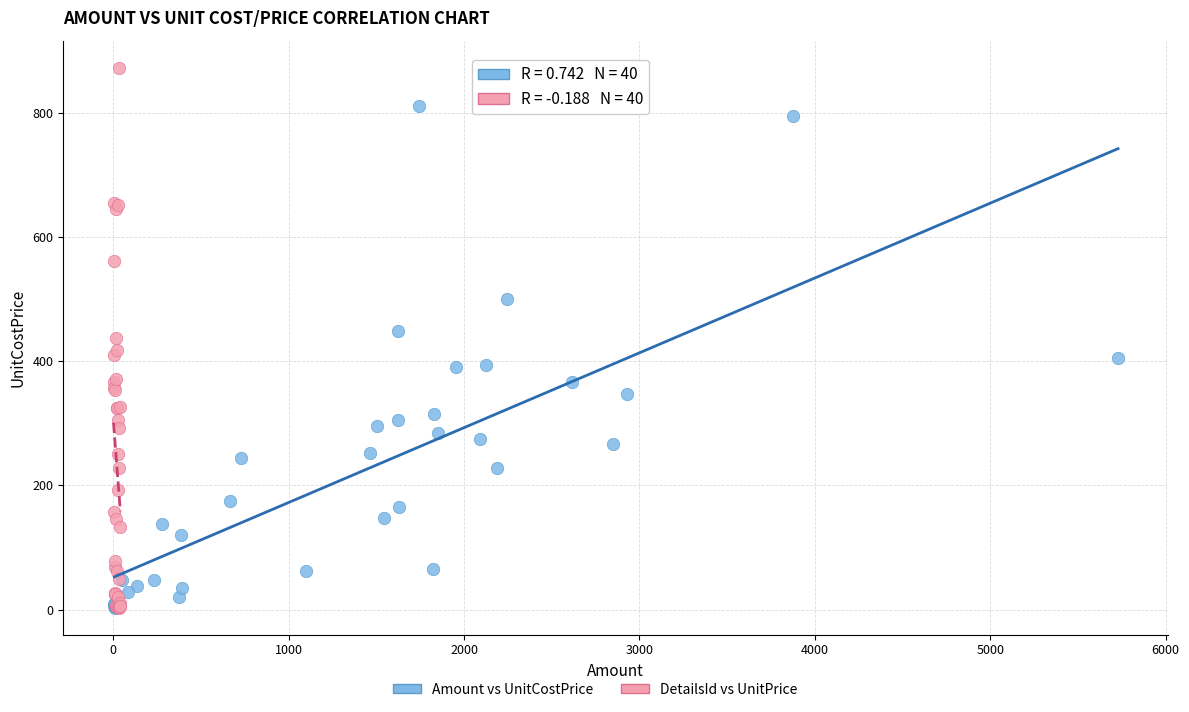

Which series reaches the maximum Y coordinate?

DetailsId vs UnitPrice